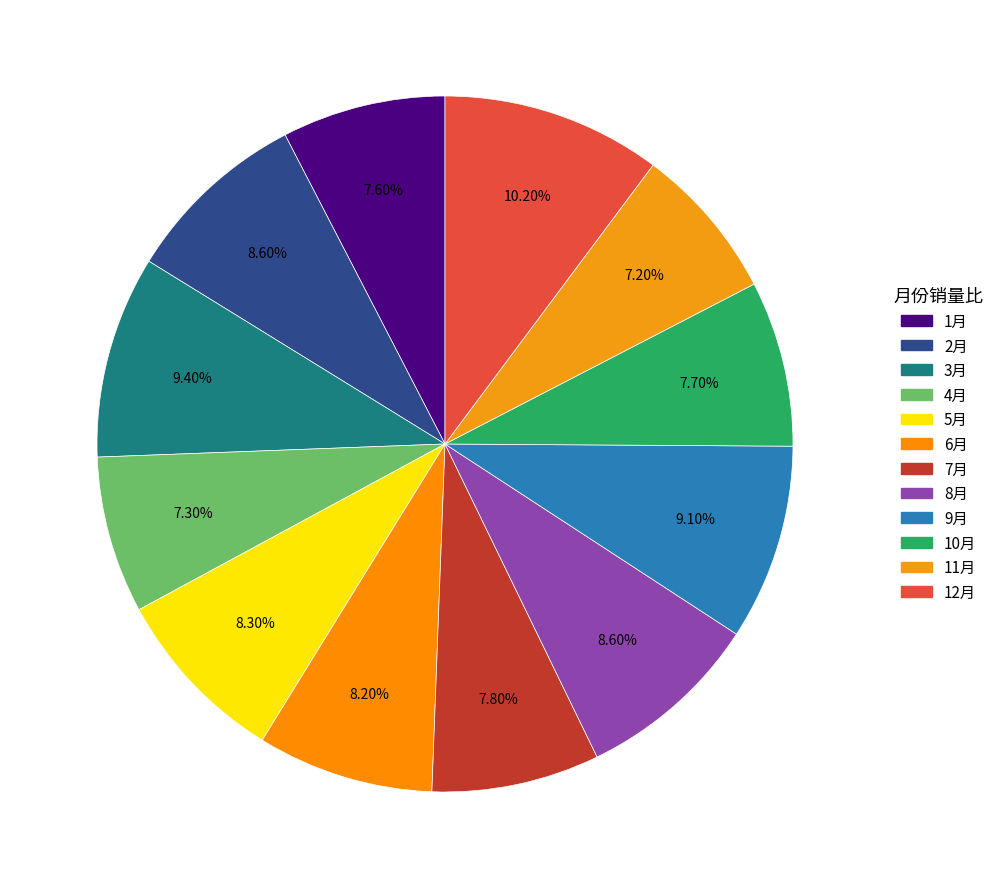

True or false: 12月 accounts for 1% of the total.

False